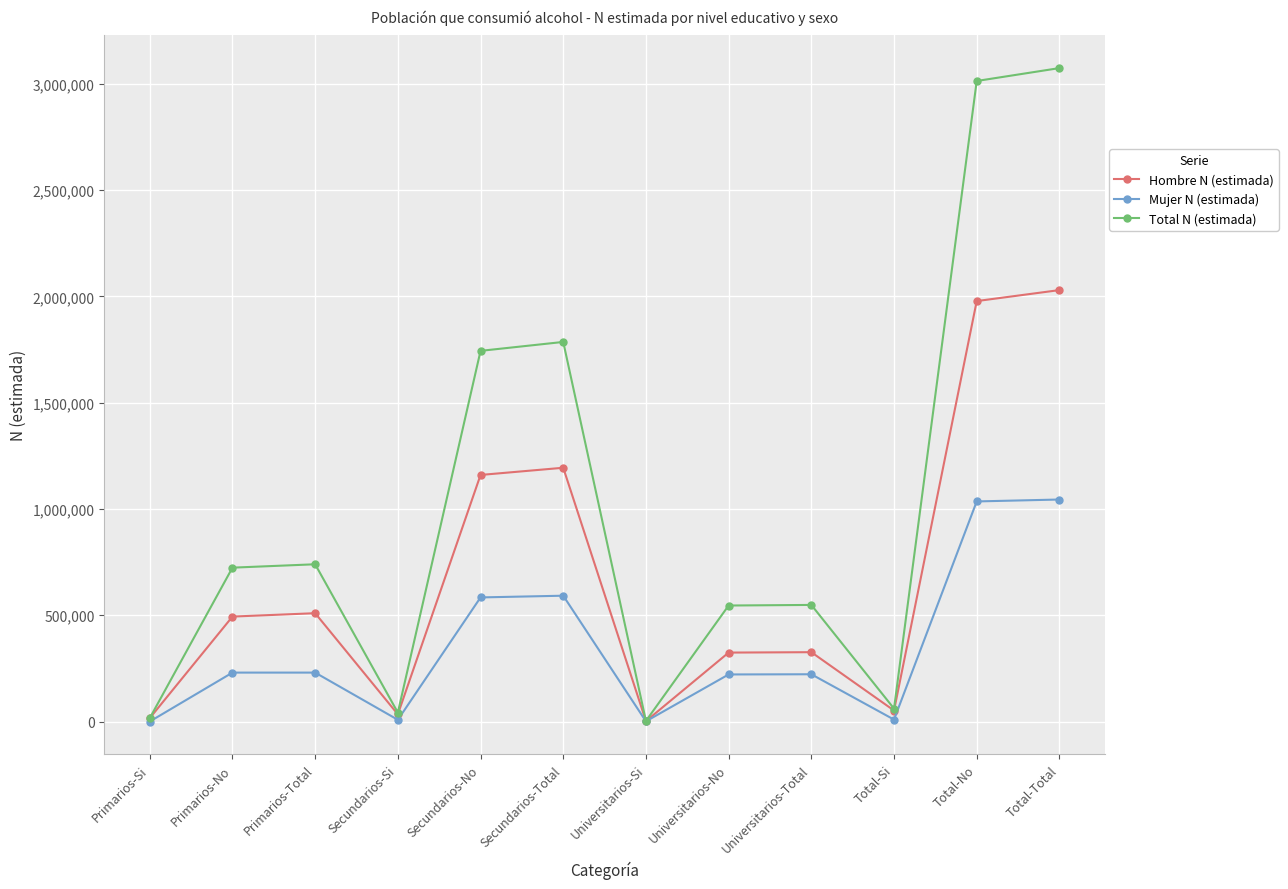

What is the difference between the second highest and minimum values in the Mujer N (estimada) series?

1035453